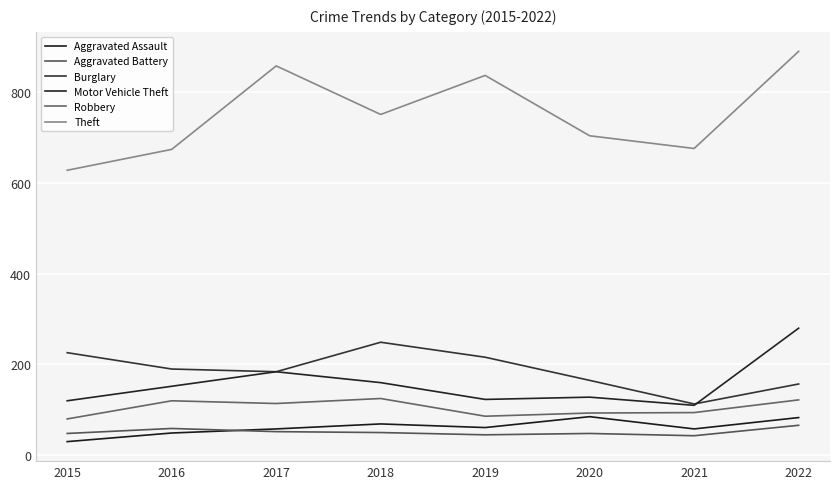

Count the number of categories in the chart.

8